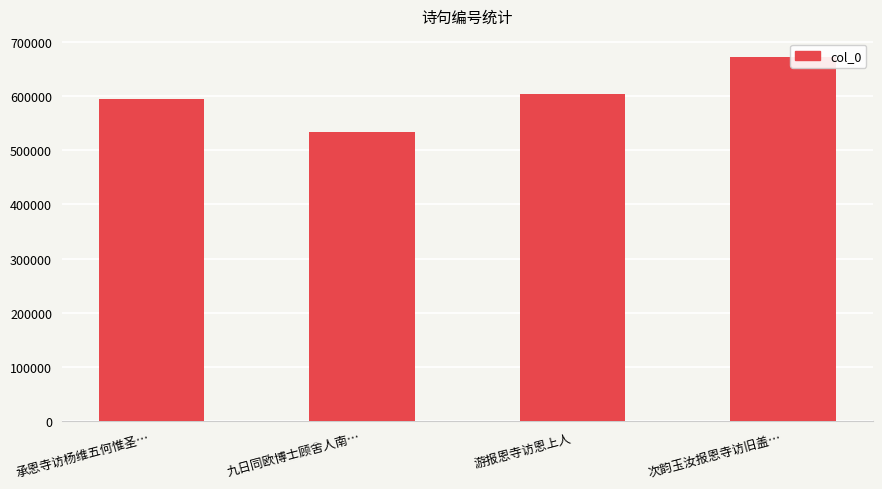

Reading left to right, extract all data points from this chart.

594234	533916	602939	672025